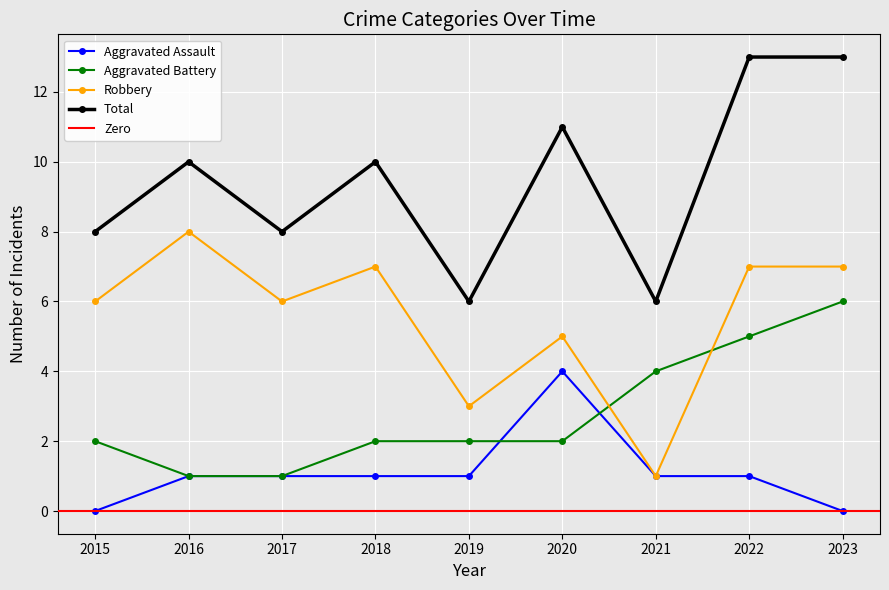

At which label does Total reach its minimum?

2019